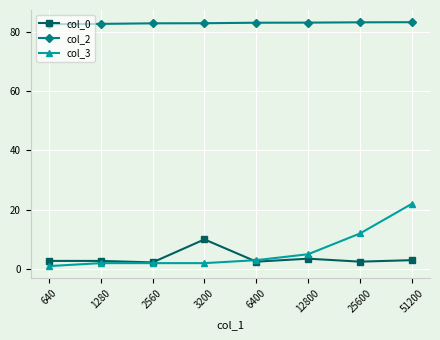

Between 12800 and 25600, which series saw the biggest shift?

col_3